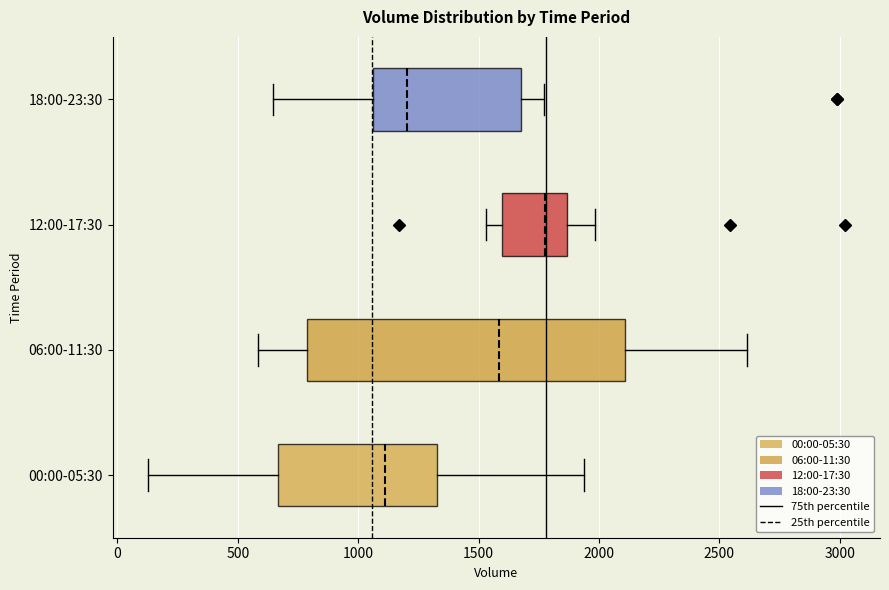

Where does the left whisker of the box for 00:00-05:30 end on the x-axis? The values are not printed on the chart, so give them approximately, as read against the axis.

150